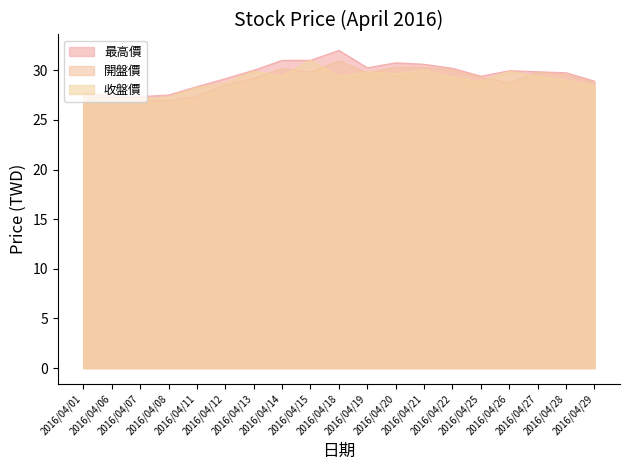

Reading left to right, extract all data points from this chart.

最高價: 27.8	27.4	27.4	27.5	28.4	29.1	30.0	31.0	31.0	32.0	30.2	30.8	30.6	30.2	29.4	29.9	29.9	29.8	28.9
開盤價: 27.3	27.4	27.0	26.9	27.4	28.5	29.1	30.2	29.8	30.9	29.8	30.3	30.3	30.0	29.3	28.7	29.8	29.5	28.8
收盤價: 27.4	26.9	27.1	27.3	28.2	28.7	29.9	29.4	31.0	29.4	29.9	29.6	30.0	29.3	28.9	29.9	29.4	29.0	28.4